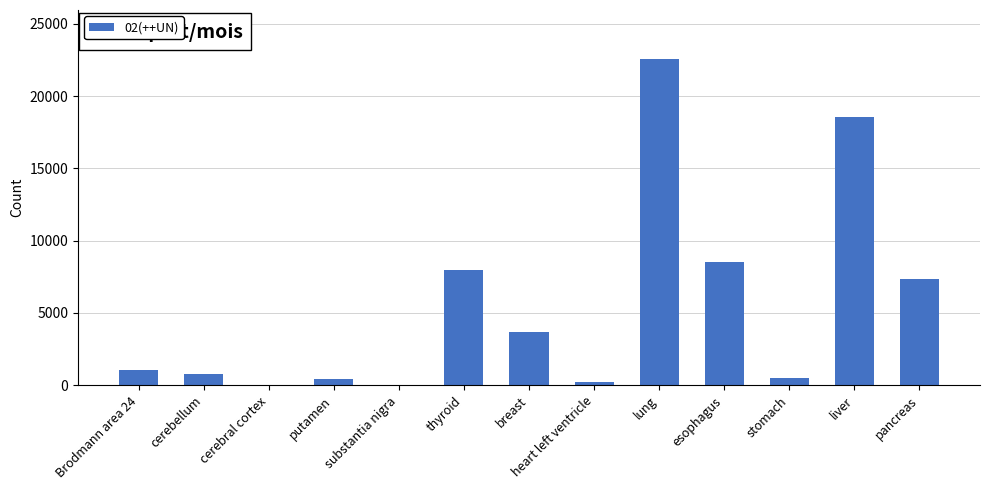

The chart shows a value of 4440 at esophagus. True or false?

False